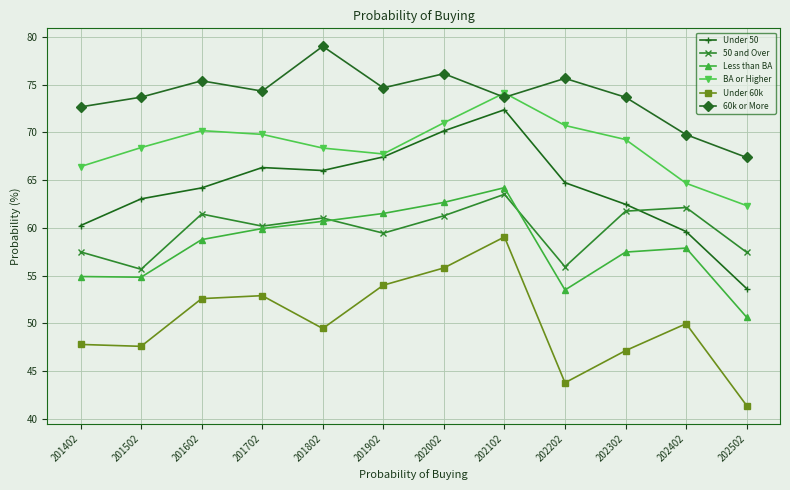

Is the value of 60k or More at 202502 greater than the value of Less than BA at 201402?

Yes